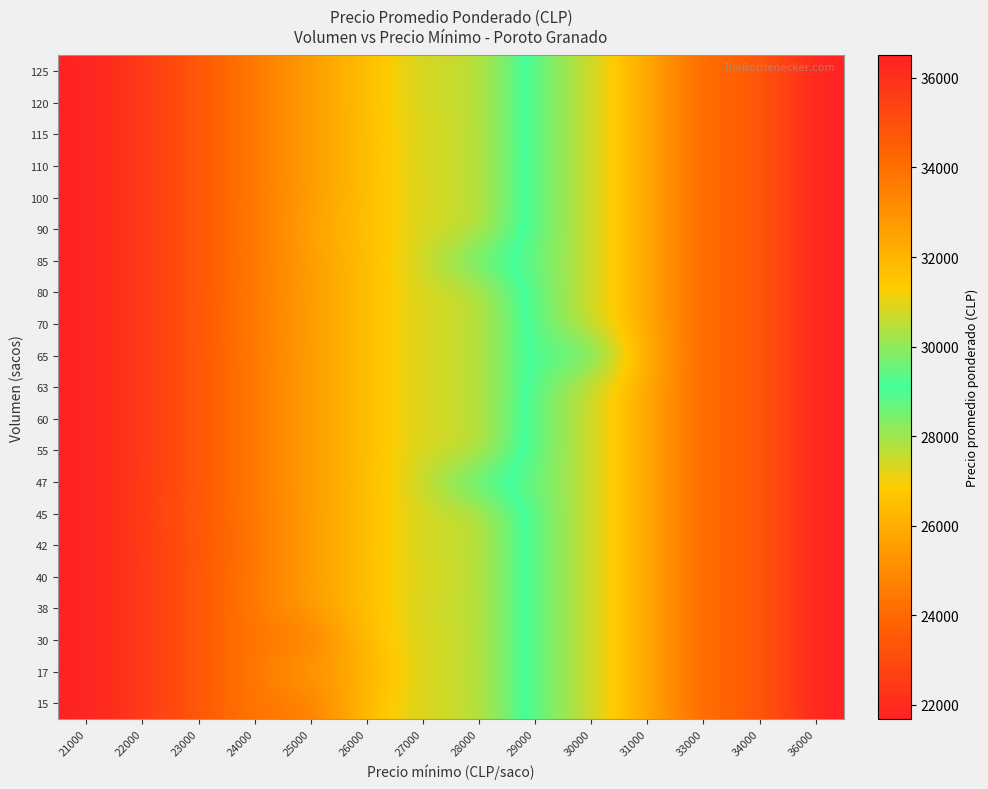

Which has a higher value, 24000 or 36000?

36000